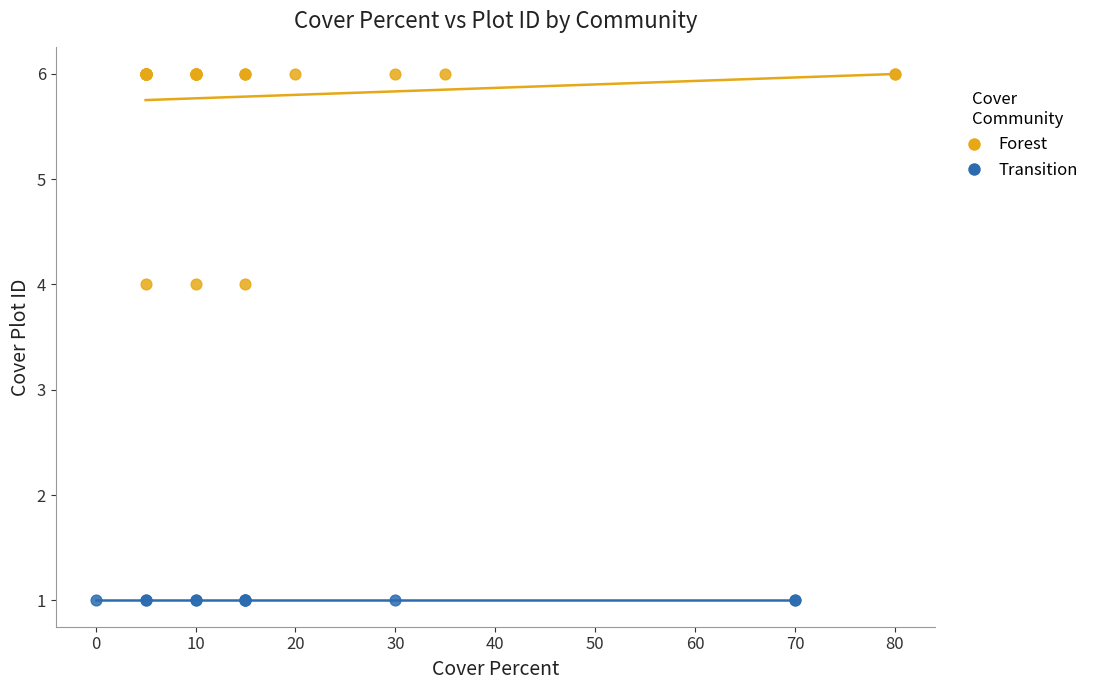

Which series contains the highest Y value?

Forest